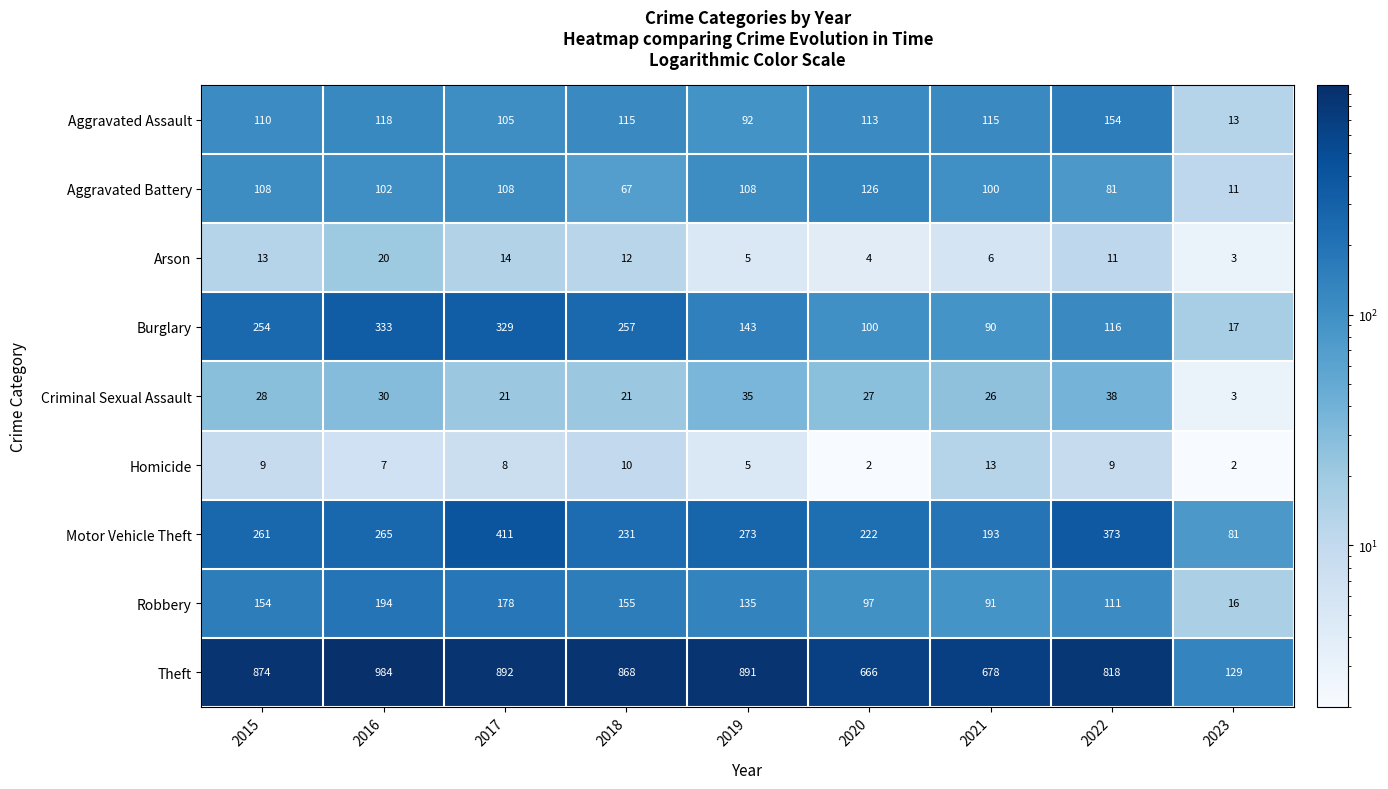

What is the minimum value for Motor Vehicle Theft?

81